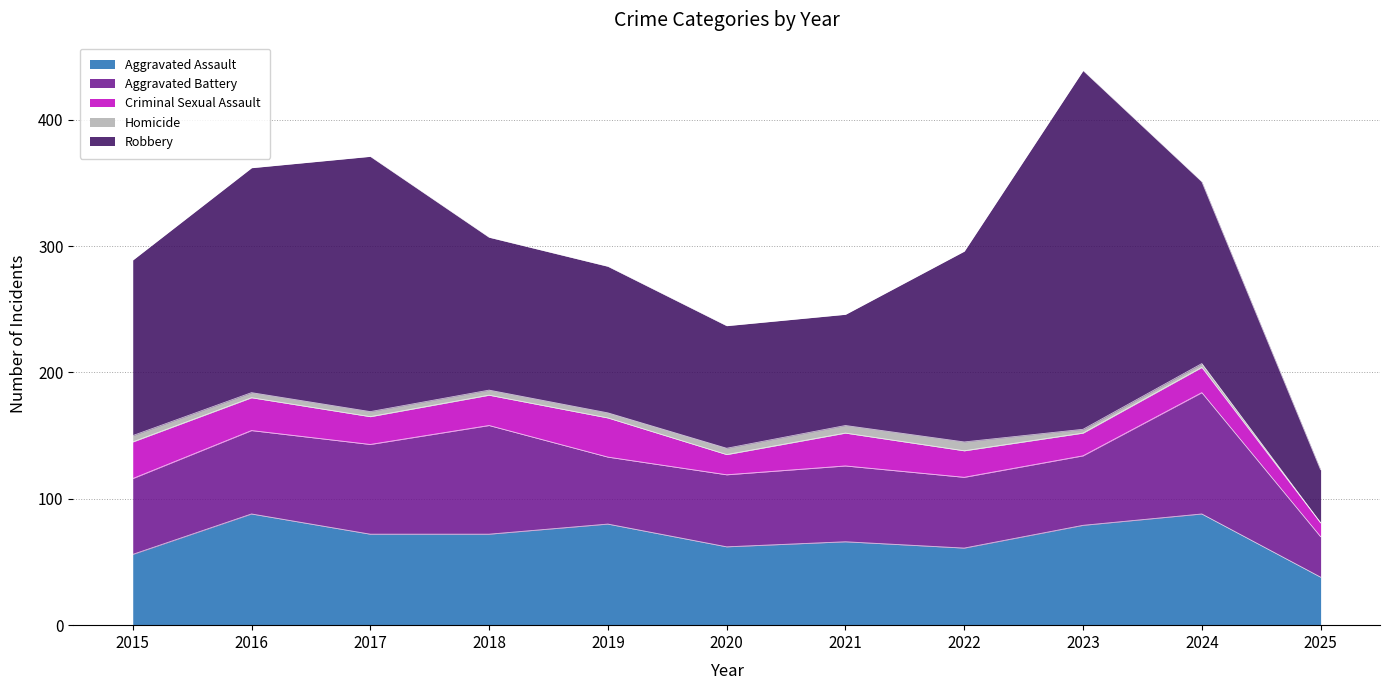

Reading left to right, list all the values displayed in this chart.

Aggravated Assault: 2015=56	2016=88	2017=72	2018=72	2019=80	2020=62	2021=66	2022=61	2023=79	2024=88	2025=38
Aggravated Battery: 2015=60	2016=66	2017=71	2018=86	2019=53	2020=57	2021=60	2022=56	2023=55	2024=96	2025=32
Criminal Sexual Assault: 2015=29	2016=26	2017=22	2018=24	2019=31	2020=16	2021=26	2022=21	2023=18	2024=20	2025=11
Homicide: 2015=5	2016=4	2017=4	2018=4	2019=4	2020=5	2021=6	2022=7	2023=3	2024=3	2025=0
Robbery: 2015=139	2016=178	2017=202	2018=121	2019=116	2020=97	2021=88	2022=151	2023=284	2024=144	2025=42